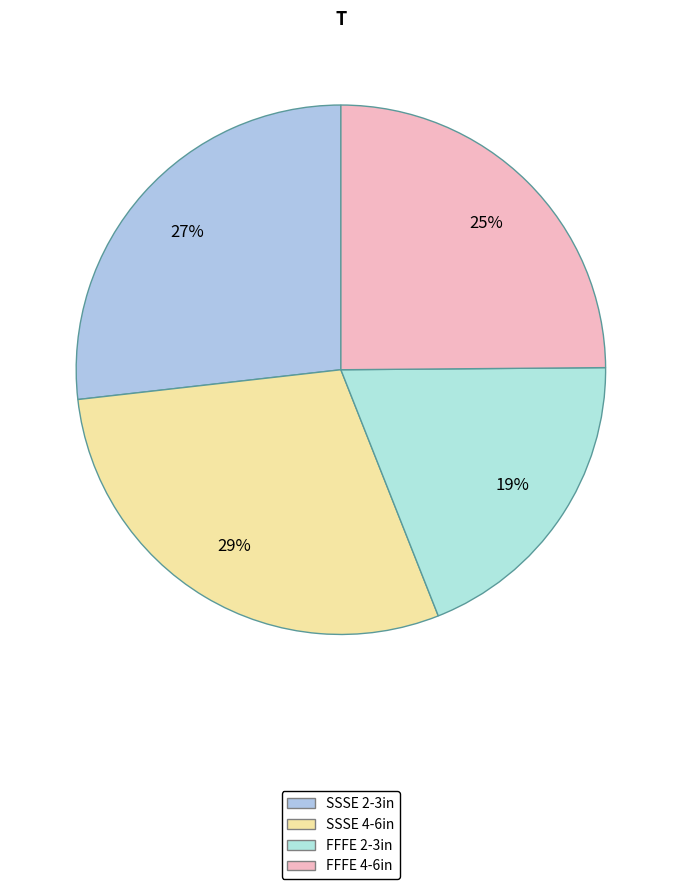

How many segments does this pie chart have?

4